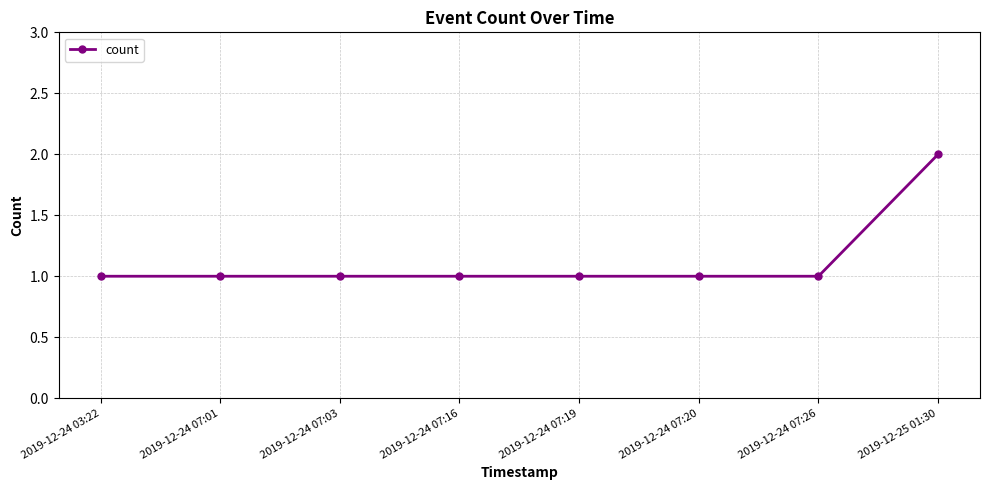

Read the value at 2019-12-24 07:03.

1